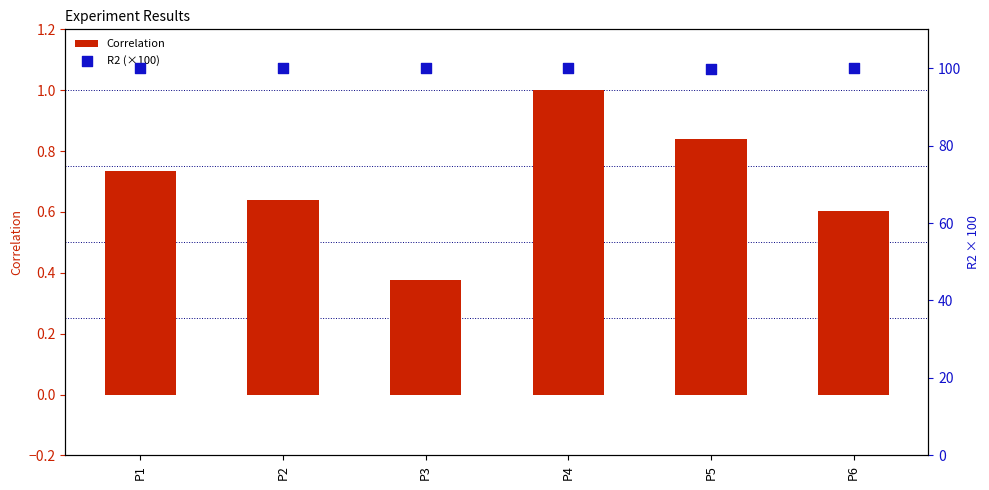

Is the value of Correlation at P2 greater than the value of R2 (×100) at P5?

No